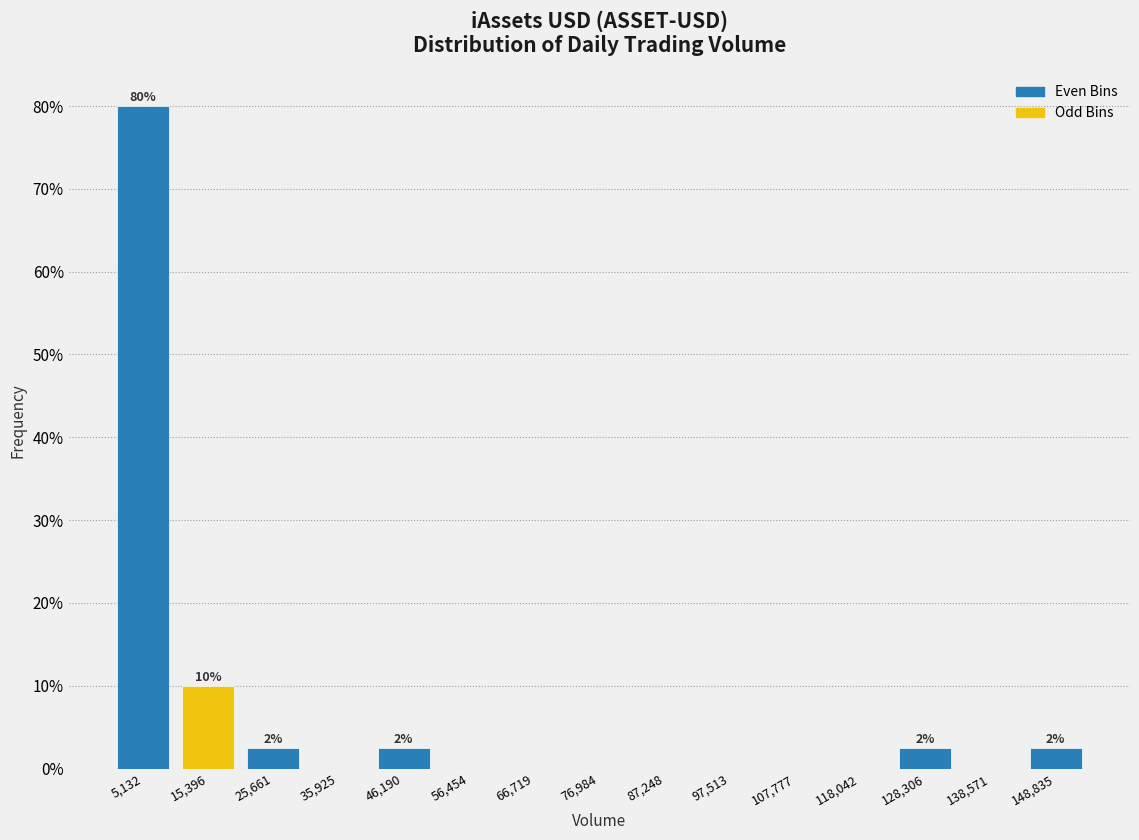

Over which range of the x-axis is the bar tallest?

0 to 10000